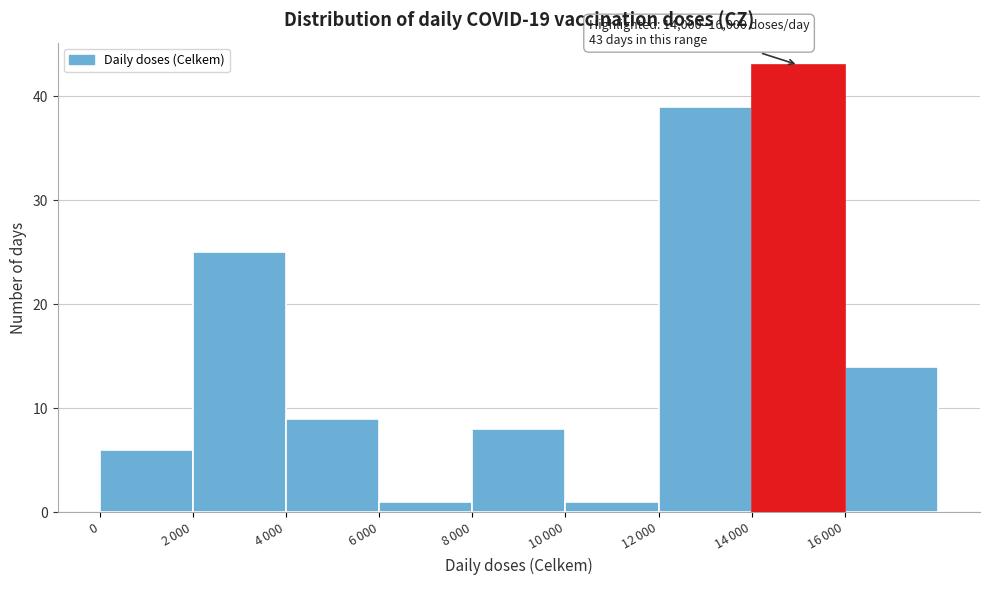

Reading right to left, list all the values displayed in this chart.

14	43	39	1	8	1	9	25	6